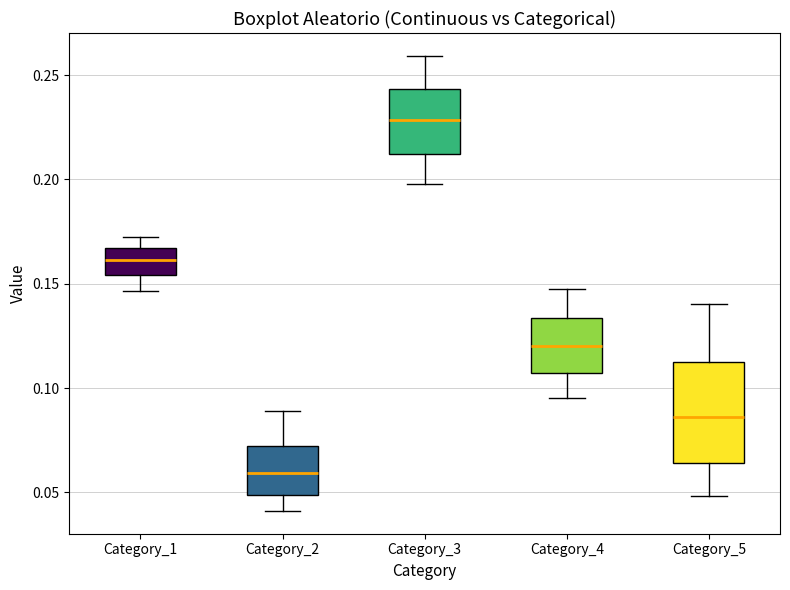

Reading left to right, read every box against the y-axis: the position of its median line, the range the box covers, and the ends of its whiskers. The values are not printed on the chart, so give them approximately, as read against the axis.

Category_1: median 0.160, box 0.155 to 0.165, whiskers 0.145 to 0.170
Category_2: median 0.060, box 0.050 to 0.070, whiskers 0.040 to 0.090
Category_3: median 0.230, box 0.210 to 0.245, whiskers 0.200 to 0.260
Category_4: median 0.120, box 0.105 to 0.135, whiskers 0.095 to 0.150
Category_5: median 0.085, box 0.065 to 0.115, whiskers 0.050 to 0.140